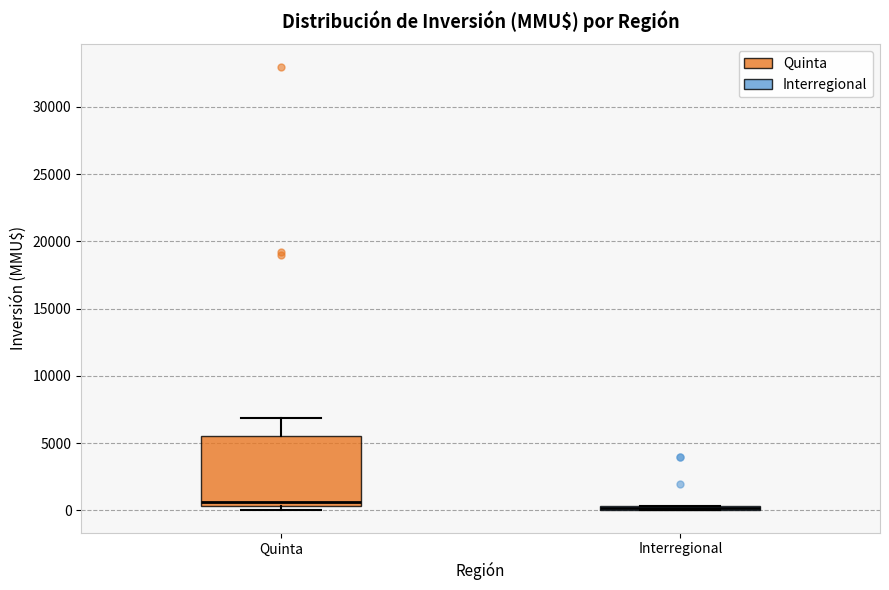

Which box is the tallest, from its lower edge to its upper edge?

Quinta